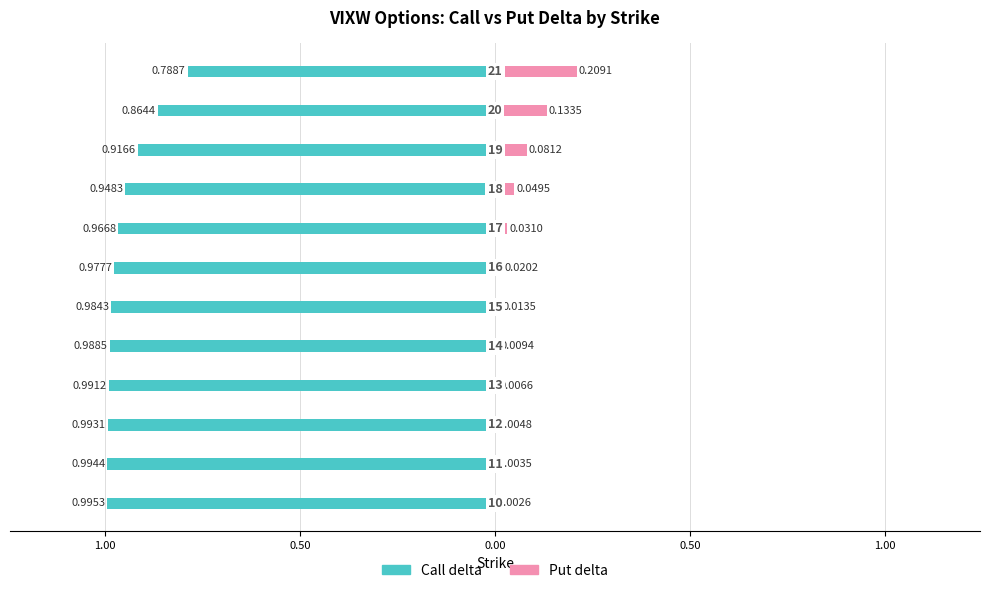

Reading left to right, transcribe all the data shown in this chart.

Call delta: -1.0	-1.0	-1.0	-1.0	-1.0	-1.0	-1.0	-1.0	-0.9	-0.9	-0.9	-0.8
Put delta: 0.0	0.0	0.0	0.0	0.0	0.0	0.0	0.0	0.0	0.1	0.1	0.2